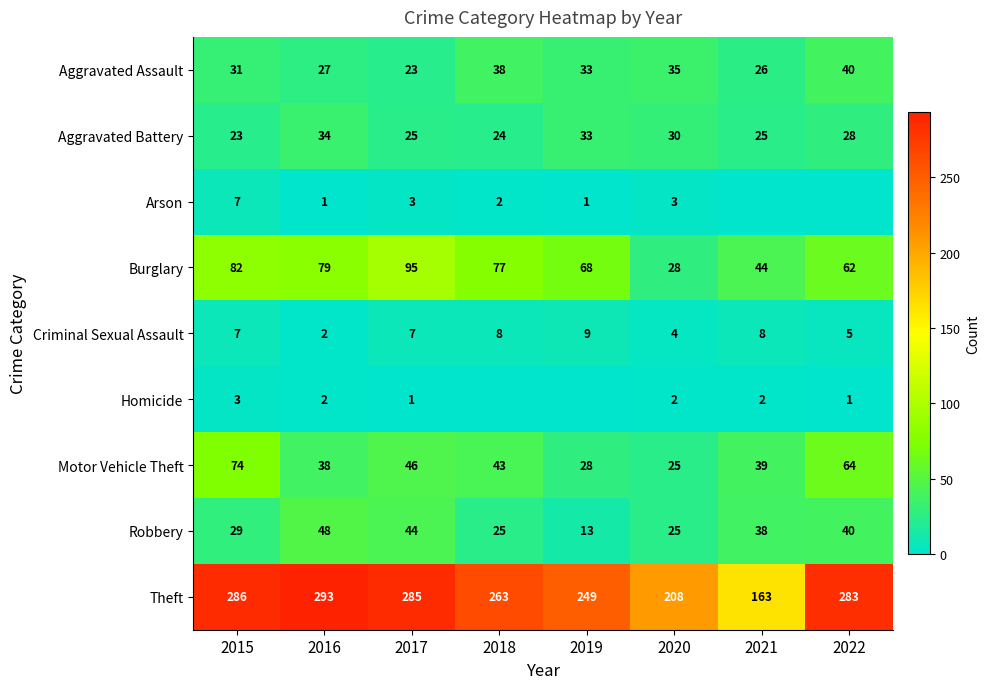

How many distinct data groups are displayed?

9